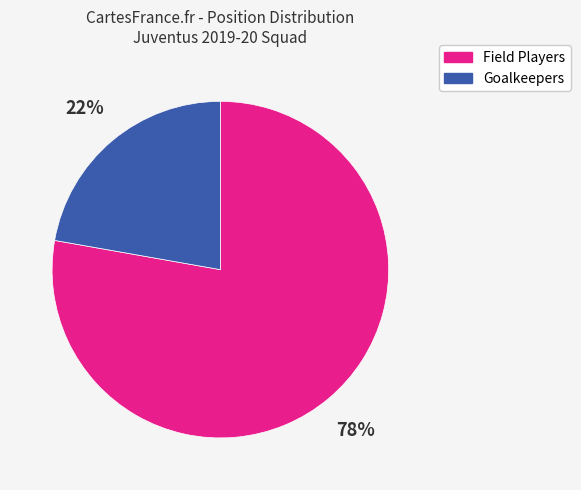

Does any single category account for the majority?

Yes